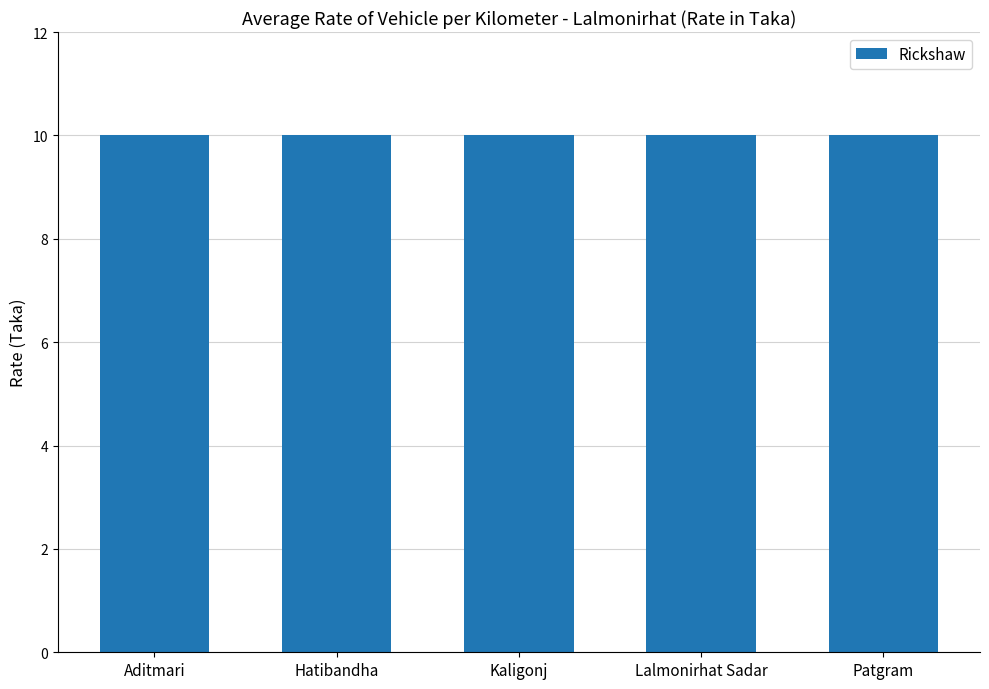

What position from the left is Hatibandha?

2